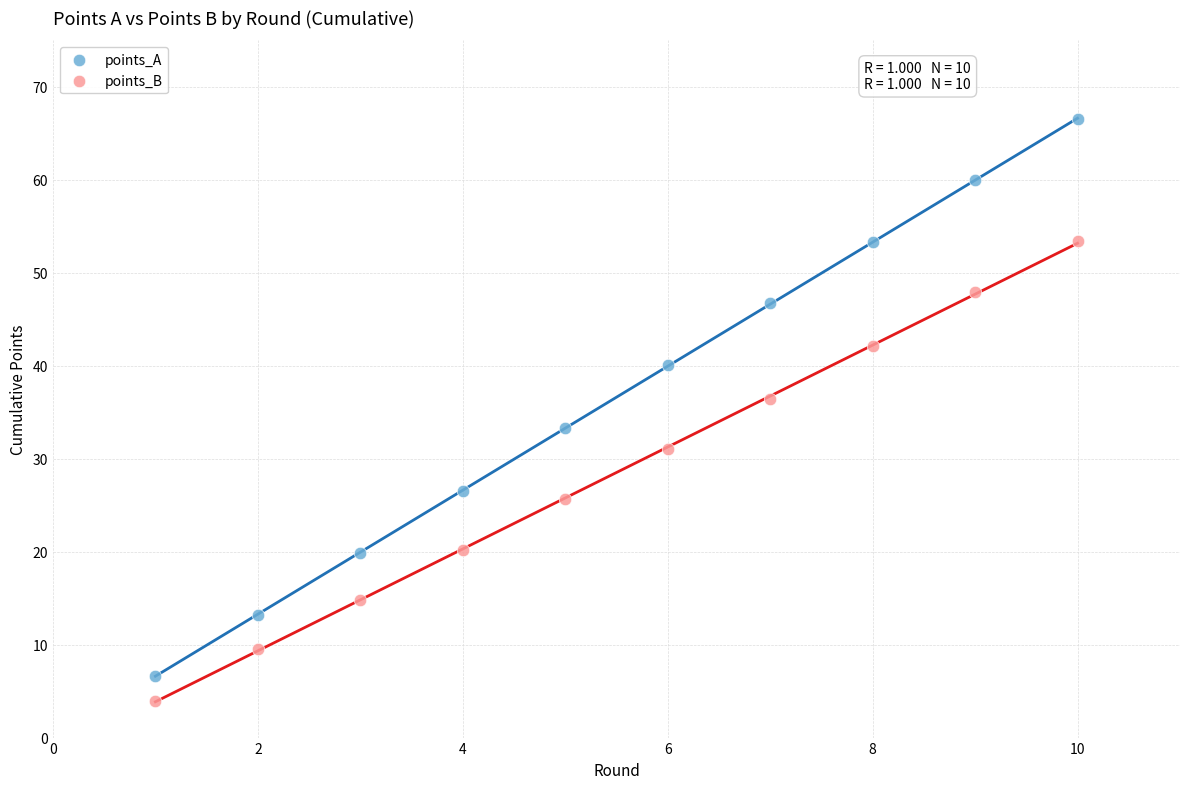

What is the X range (max minus min) for the scatter plot?

9.0